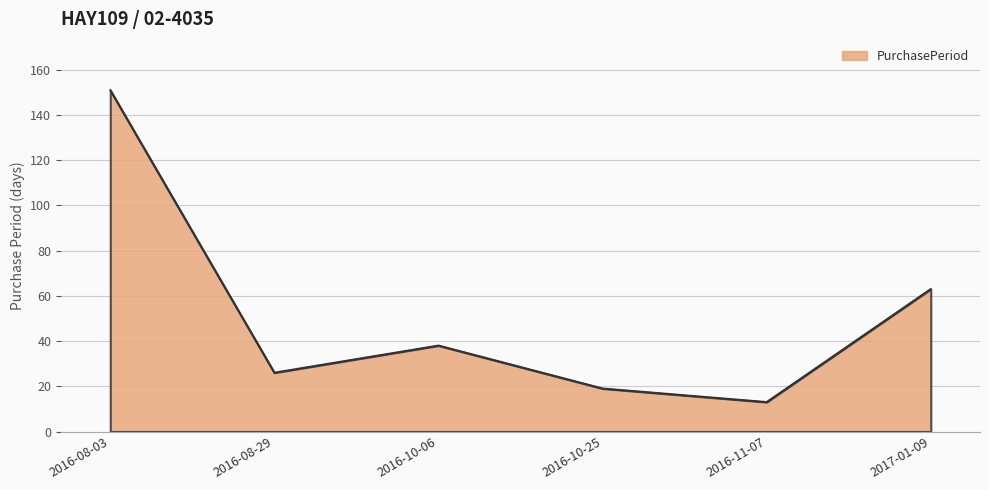

What is the difference between the values at 2016-08-03 and 2016-11-07?

138